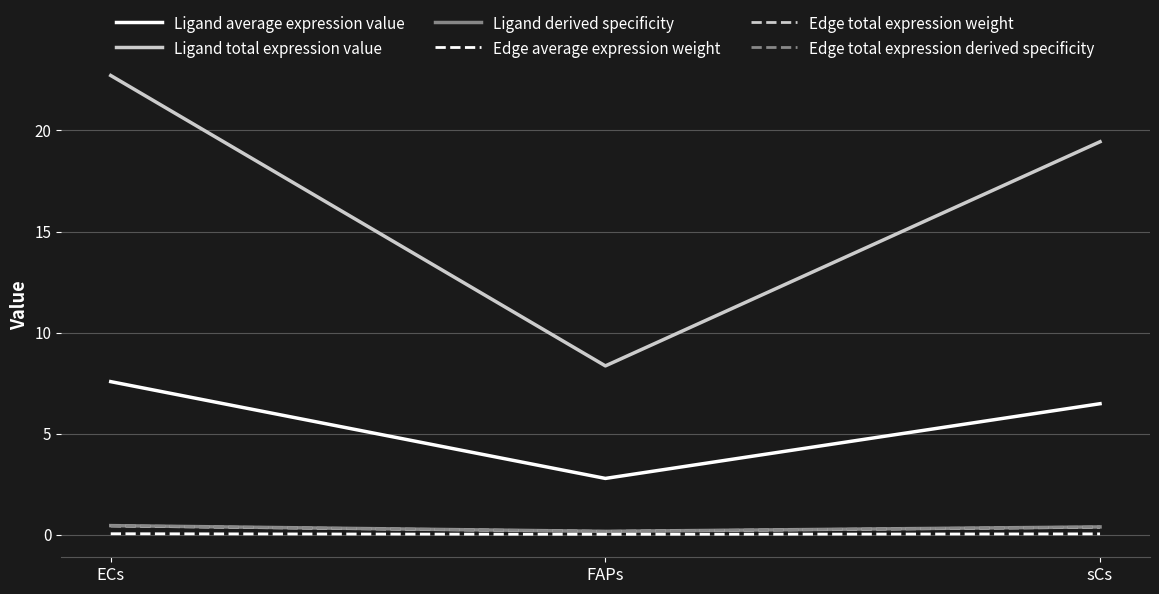

Which series changed the most between ECs and sCs?

Ligand total expression value